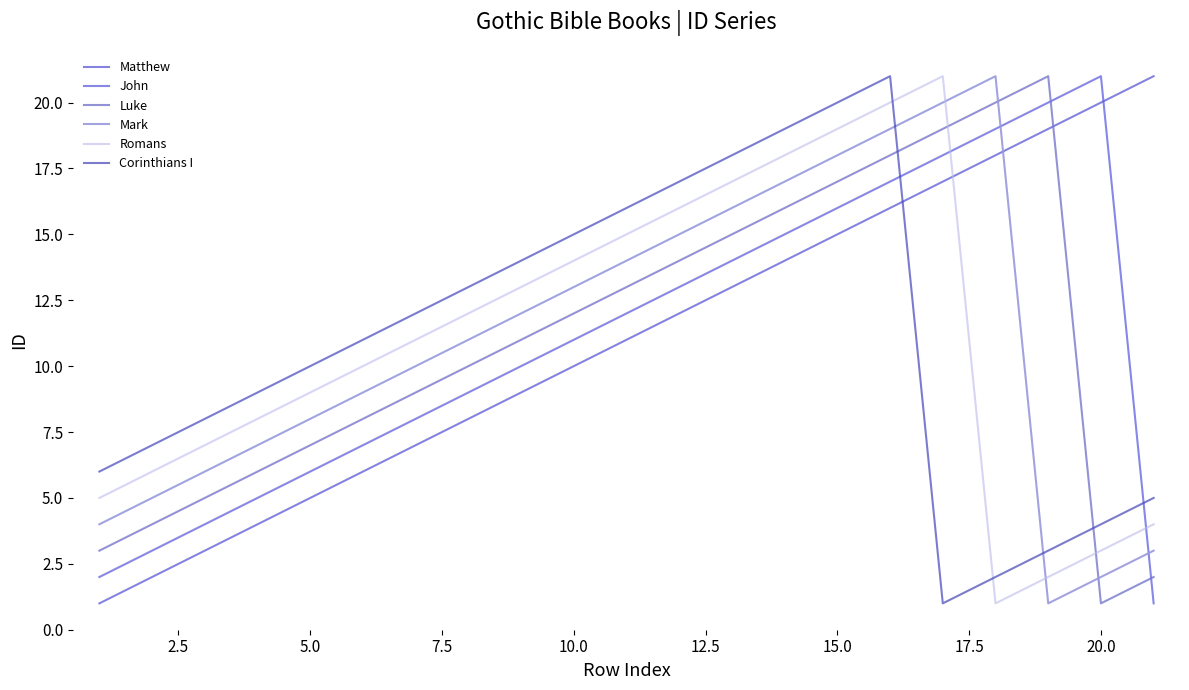

List the series in order of their peak value, highest first.

Matthew, John, Luke, Mark, Romans, Corinthians I